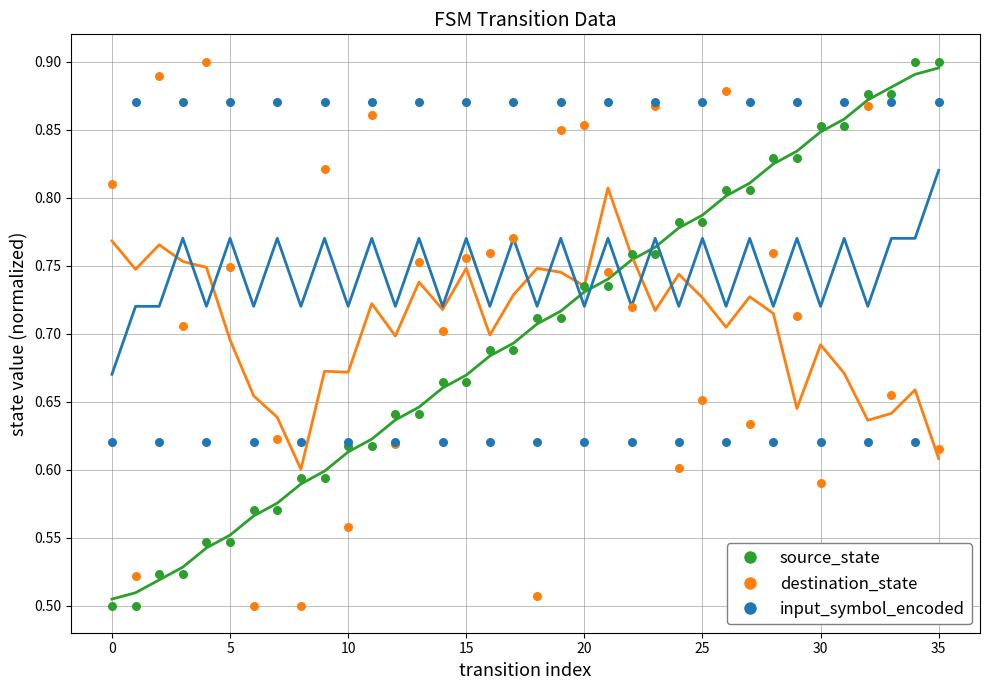

Is the value of destination_state at 35 greater than the value of source_state at 11?

No